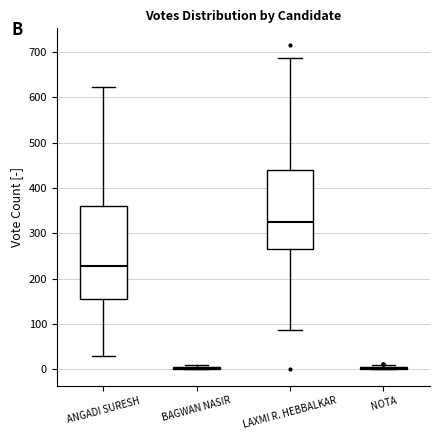

Reading left to right, read every box against the y-axis: the position of its median line, the range the box covers, and the ends of its whiskers. The values are not printed on the chart, so give them approximately, as read against the axis.

ANGADI SURESH: median 230, box 160 to 360, whiskers 30 to 620
BAGWAN NASIR: box collapsed to a line at 0, whiskers 0 to 10
LAXMI R. HEBBALKAR: median 320, box 270 to 440, whiskers 90 to 690
NOTA: box collapsed to a line at 0, whiskers 0 to 10